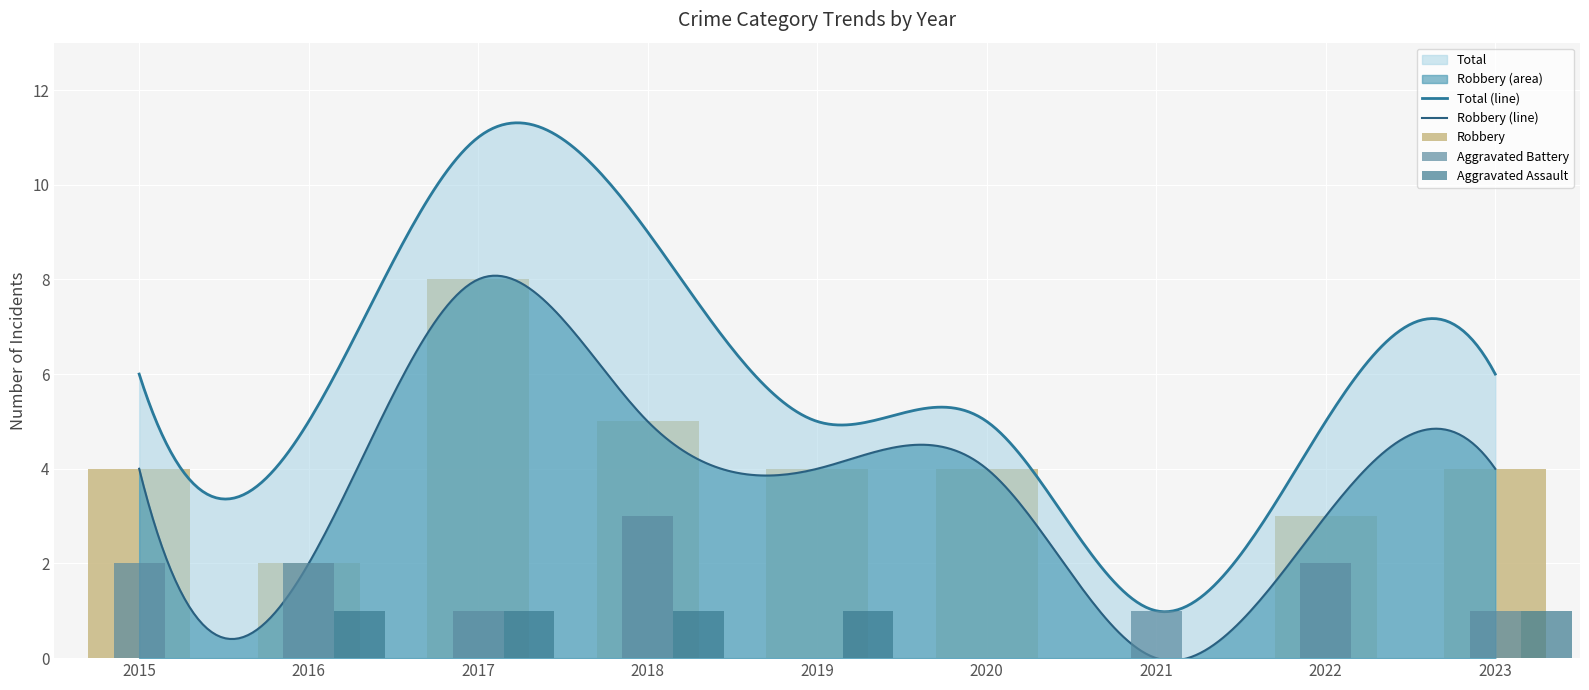

Rank the series at 2021 from lowest to highest value.

Aggravated Assault, Robbery, Aggravated Battery